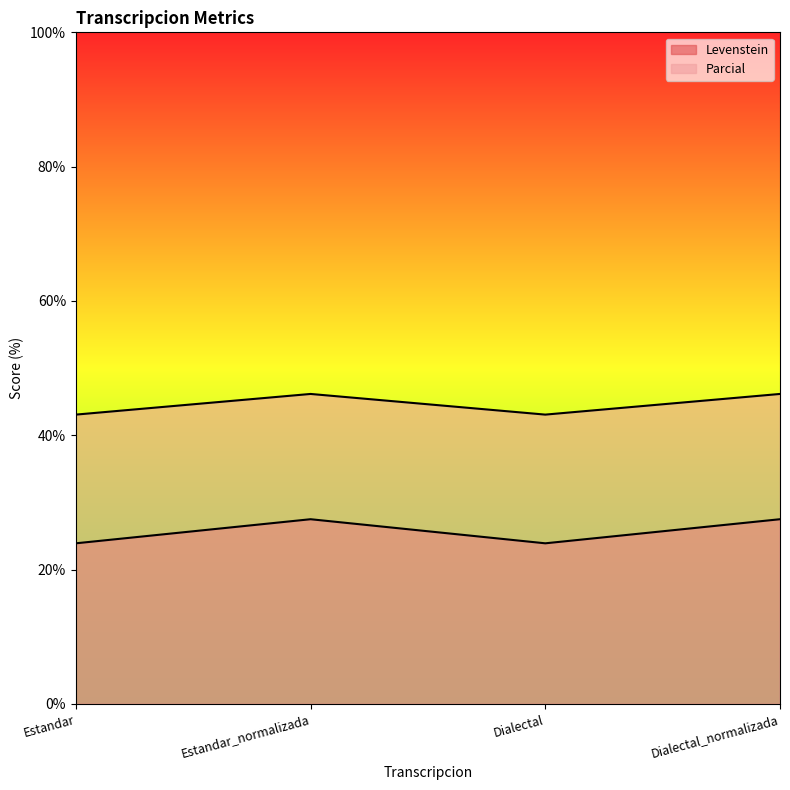

Where is Parcial nearest to the value 44?

Estandar